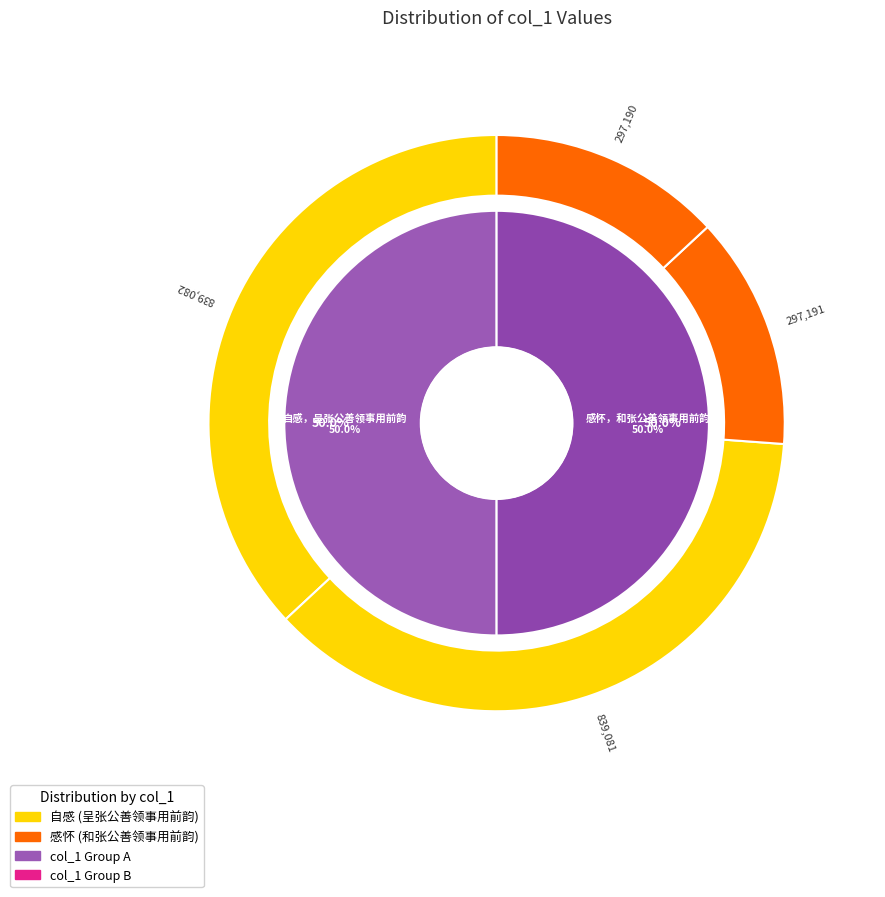

Does 自感，呈张公善领事用前韵 represent more than half of the total?

No